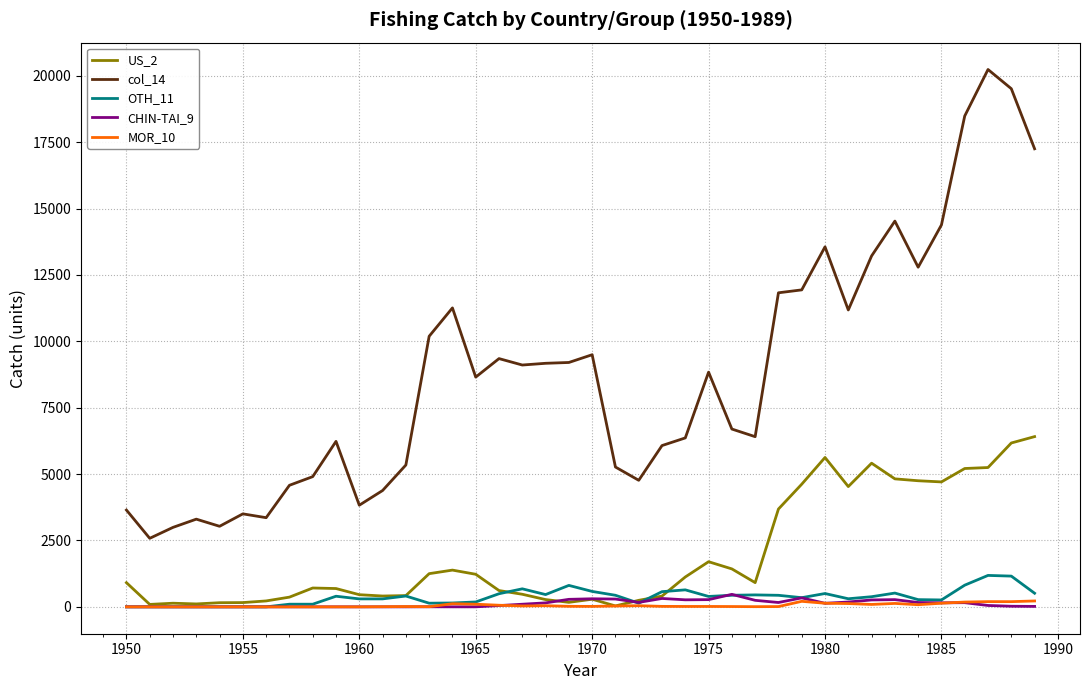

Which series has the largest range (max minus min)?

col_14